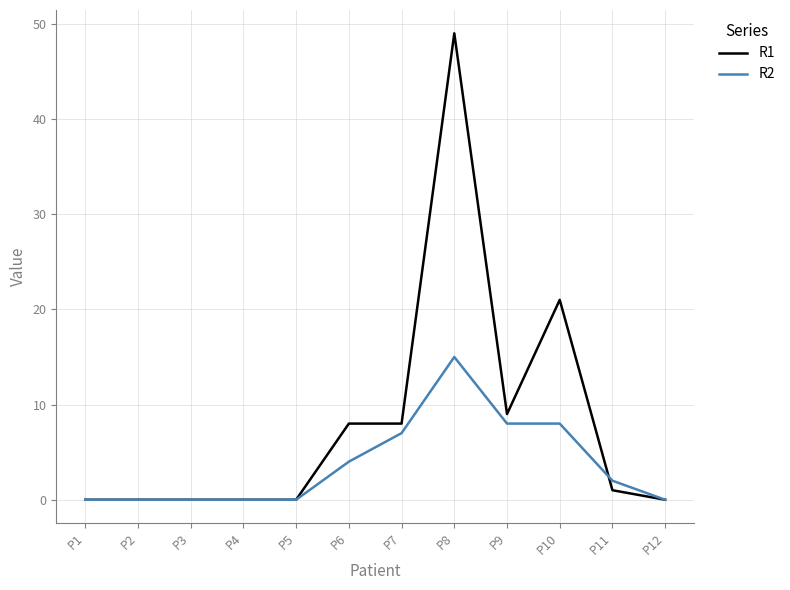

What is the average value of the R2 series?

4